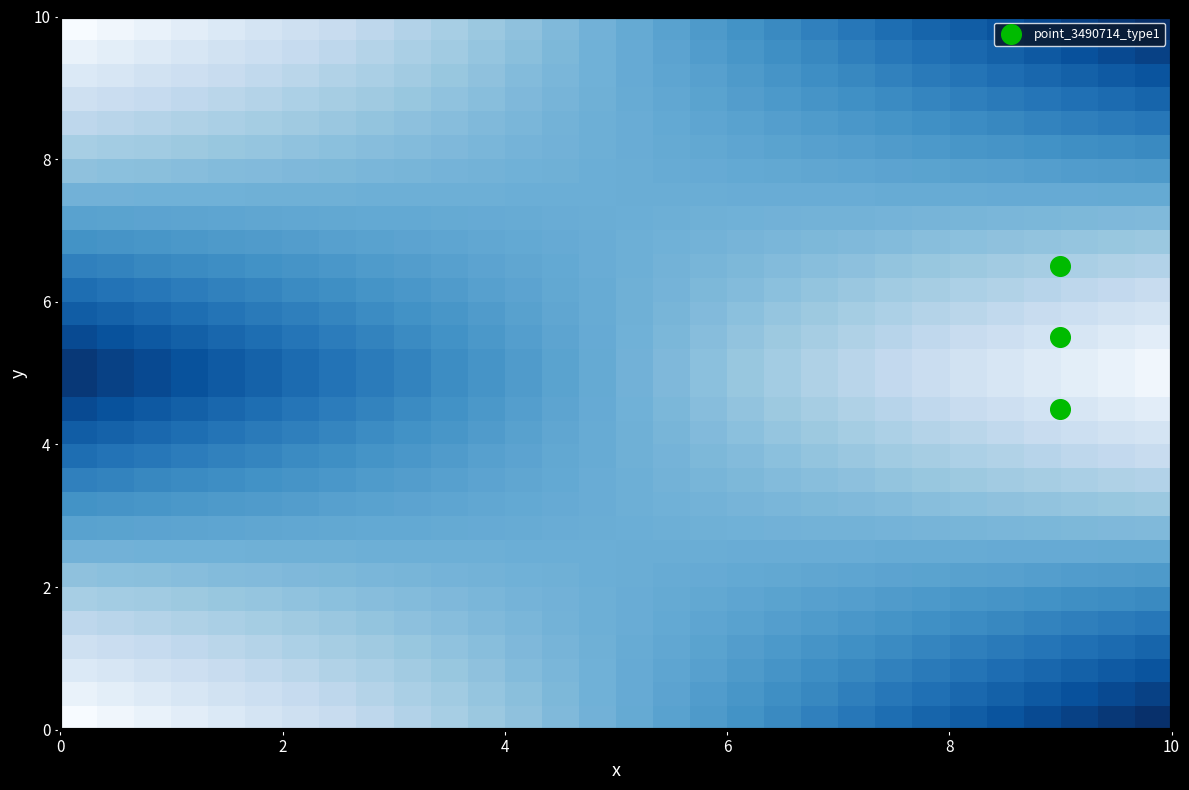

How many categories are shown in the chart?

30